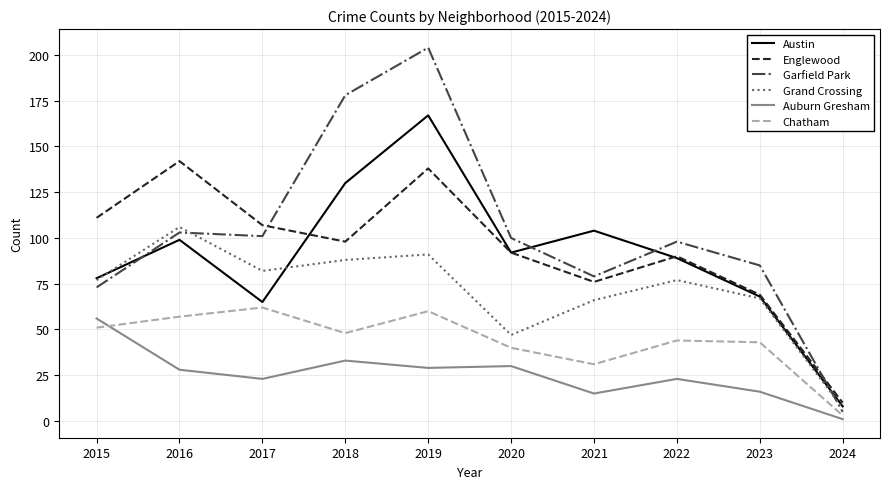

How many lines are shown in the chart?

6